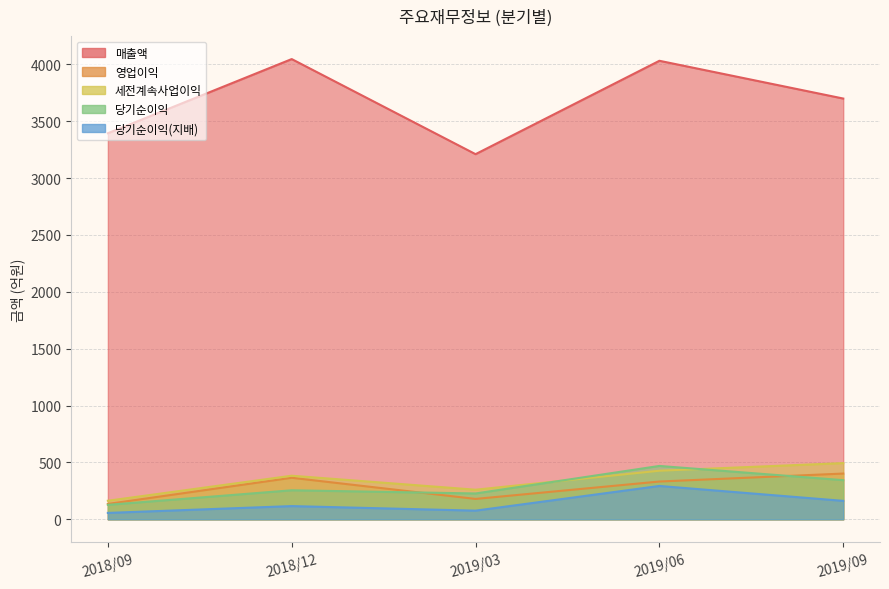

Which category has the highest value in the 당기순이익 series?

2019/06